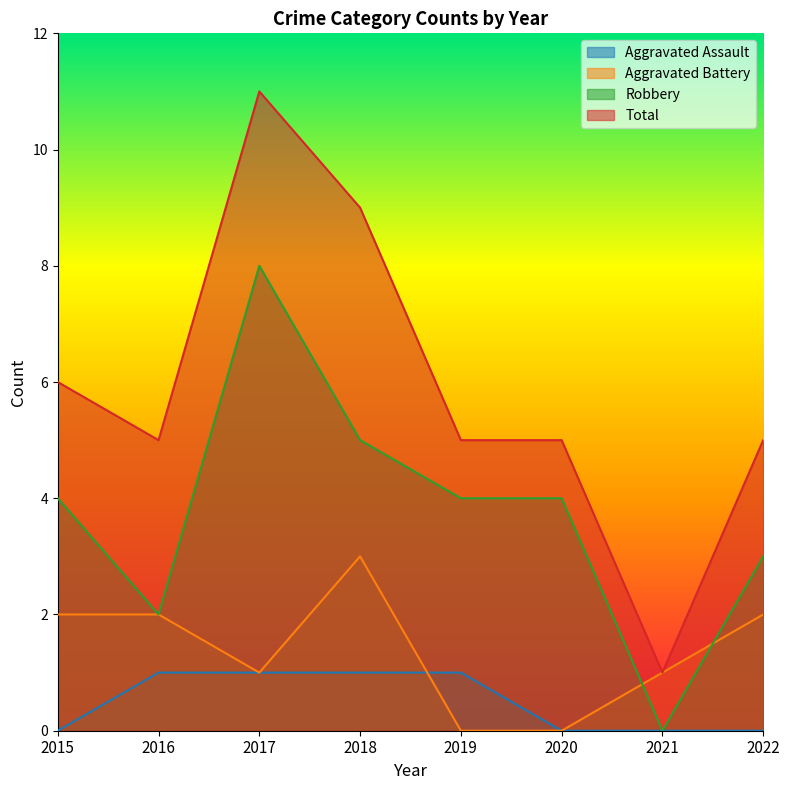

Where does the Total series first go above 5?

2015